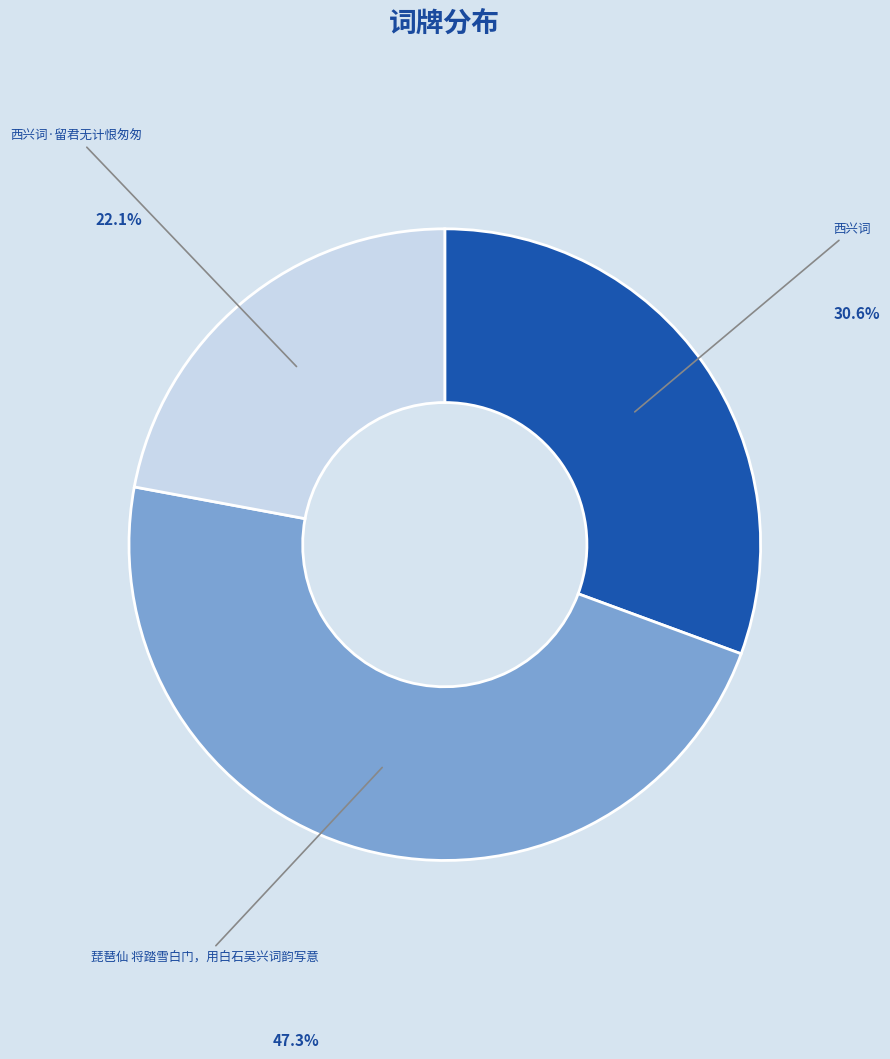

Is there a majority slice in this chart?

No